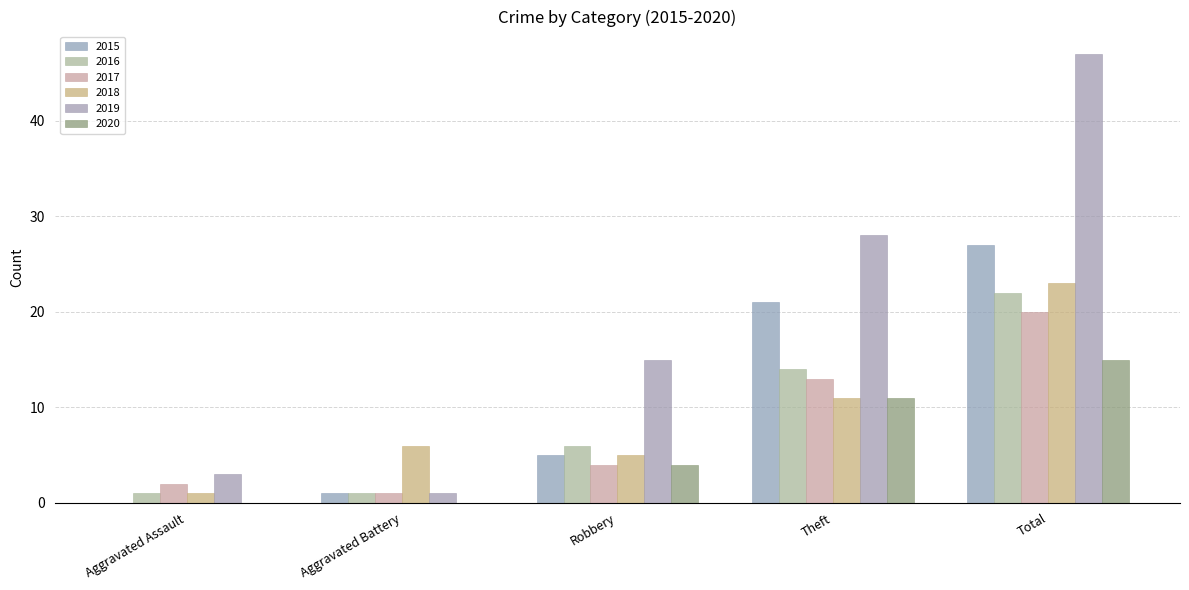

Is the value of 2018 at Robbery greater than the value of 2017 at Robbery?

Yes